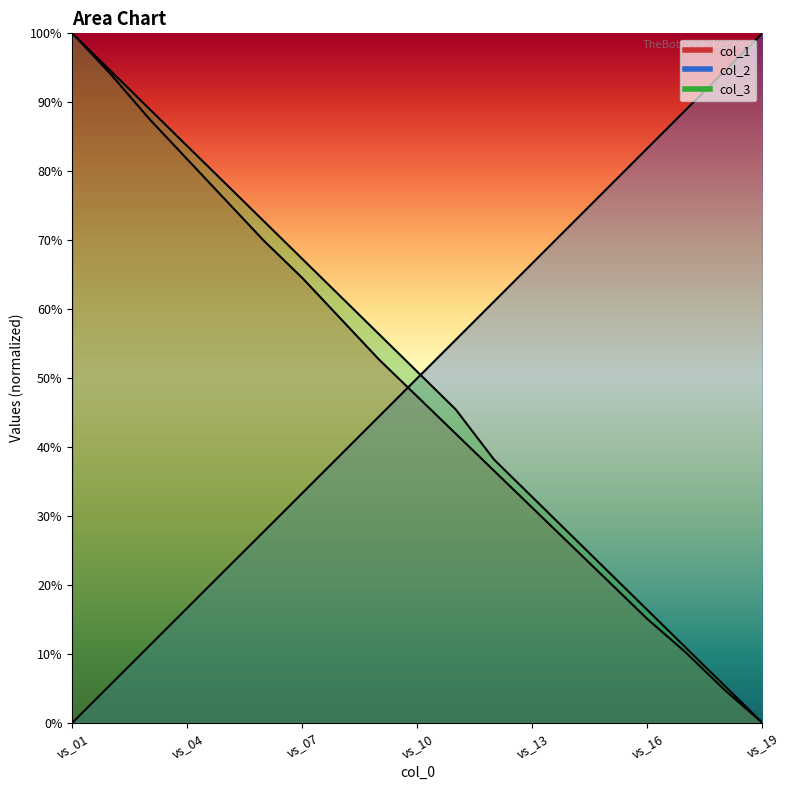

How many values in col_1 are above zero?

18